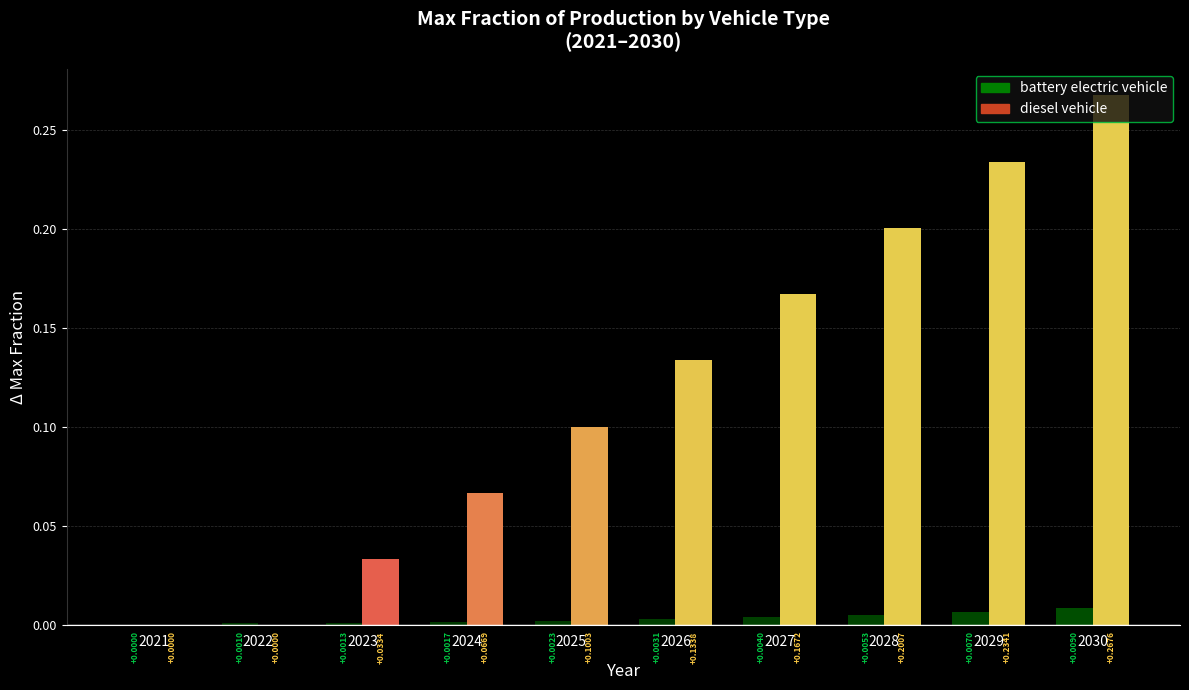

Which series changed the most between 2023 and 2028?

diesel vehicle